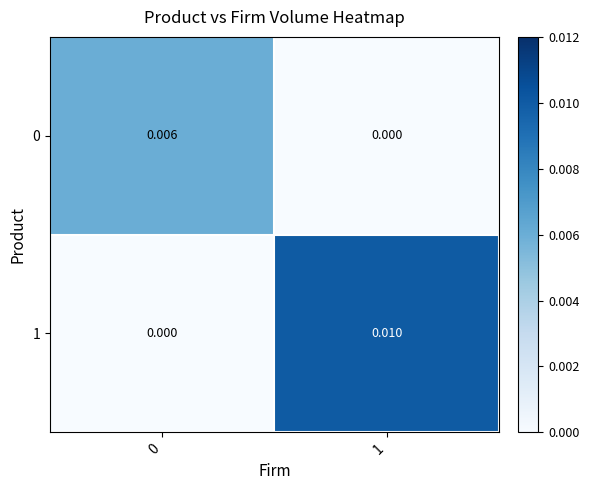

Is the value of 1 at 0 greater than the value of 0 at 0?

No